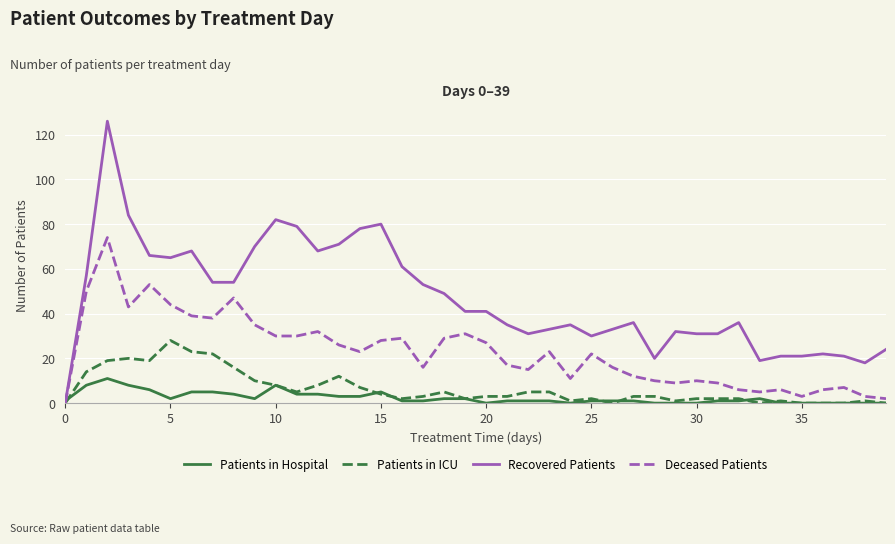

Which series has the largest total across all categories?

Recovered Patients